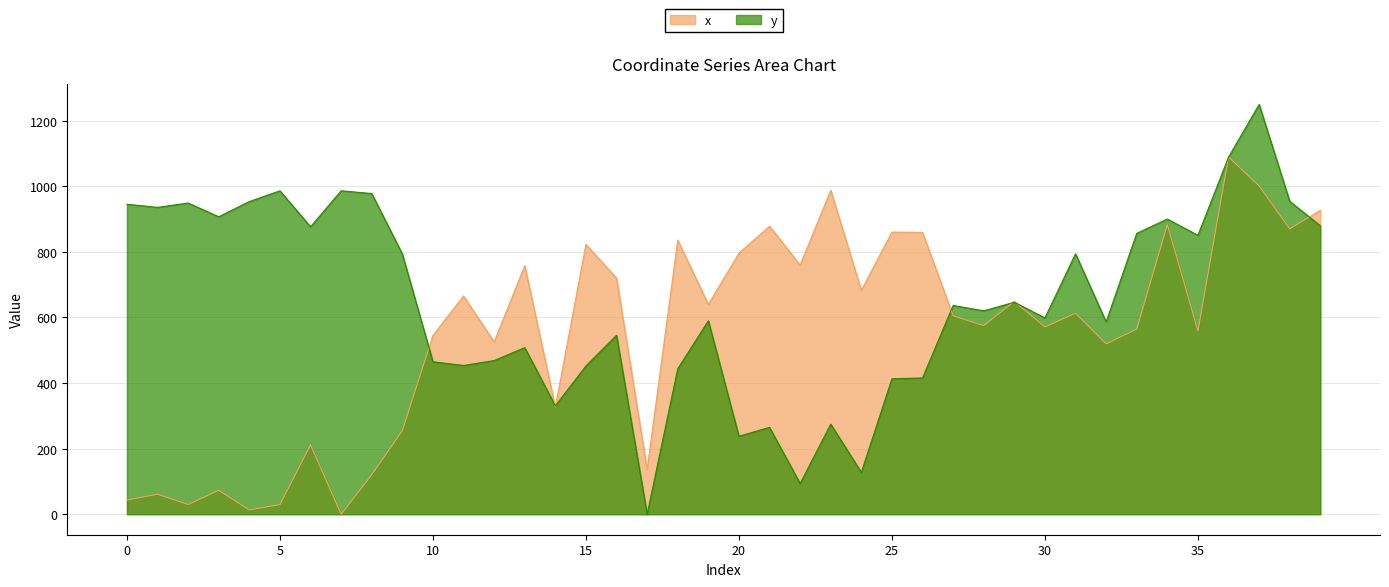

Does the chart have visible grid lines?

Yes